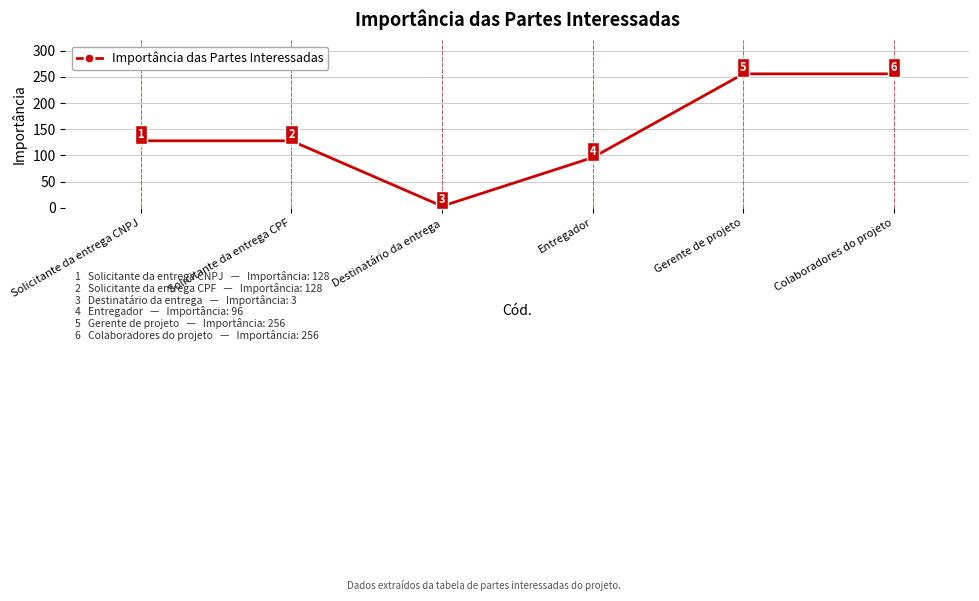

What is the label of the 5th point from the right?

Solicitante da entrega CPF